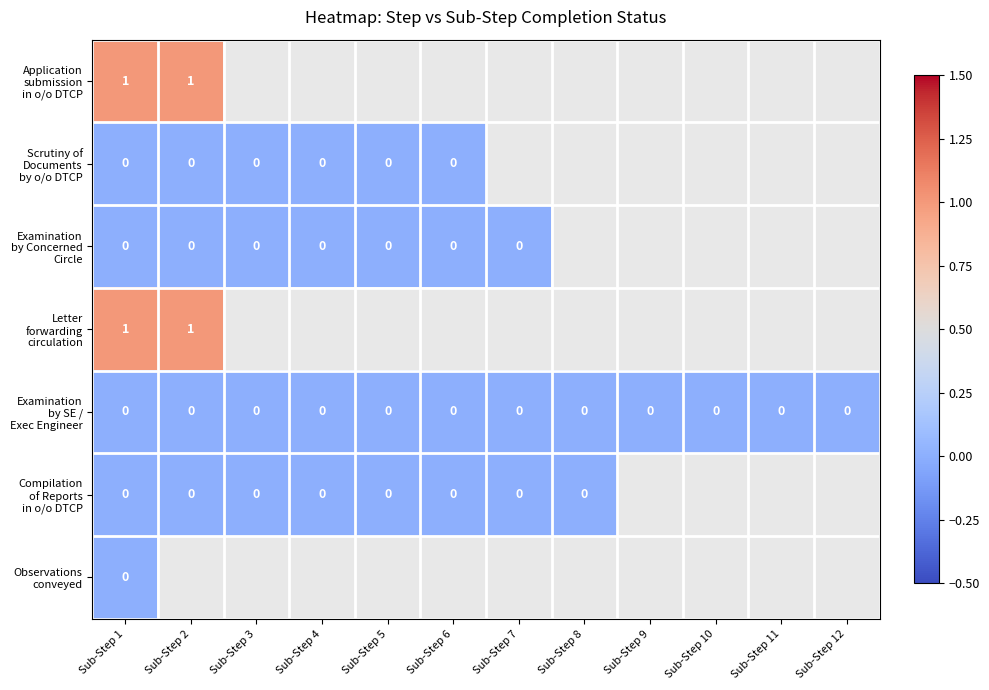

At which label does Examination by Concerned Circle reach its peak?

Sub-Step 1